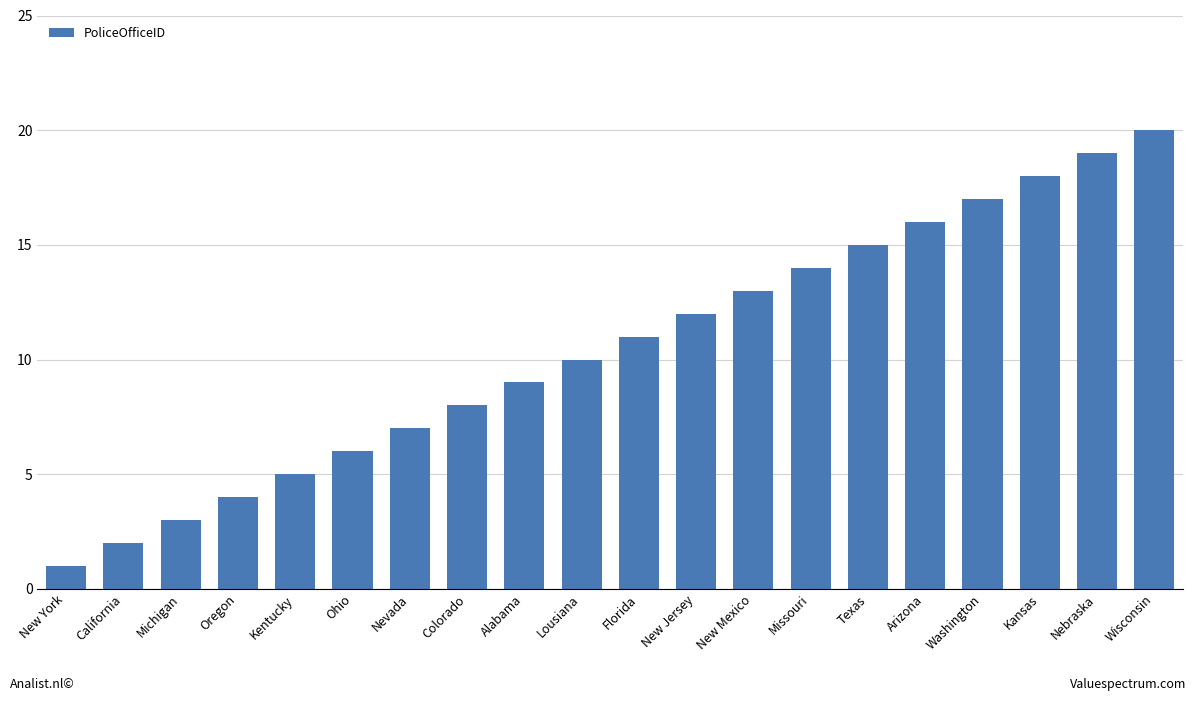

Approximately how many times larger is the value at California compared to Washington?

0.1